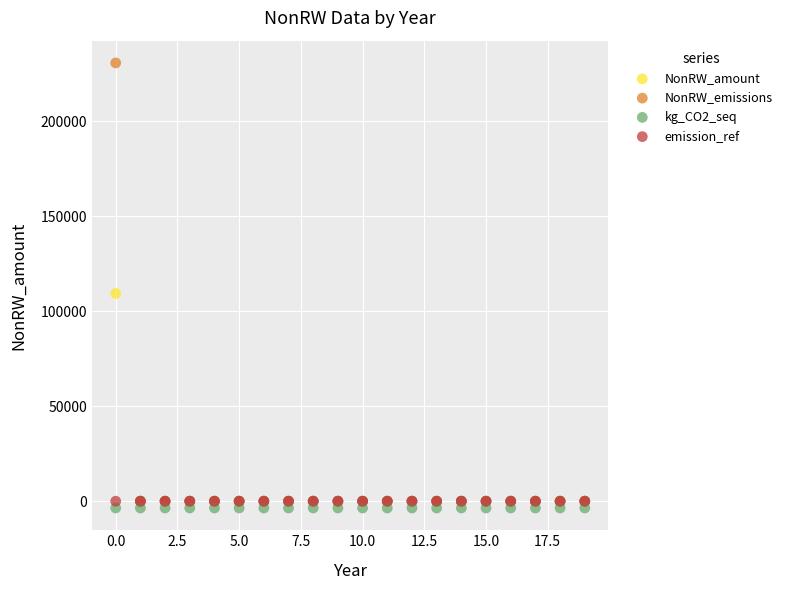

Across all series, what Y value is closest to 113610?

109381.4